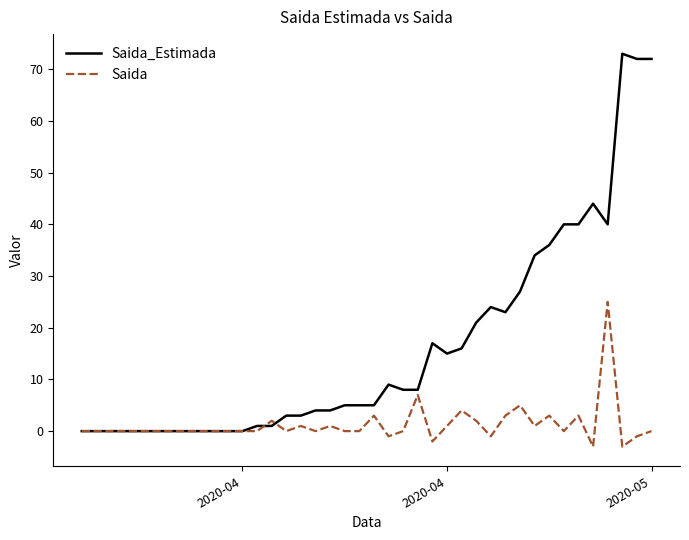

Rank the series by their maximum value, from lowest to highest.

Saida, Saida_Estimada